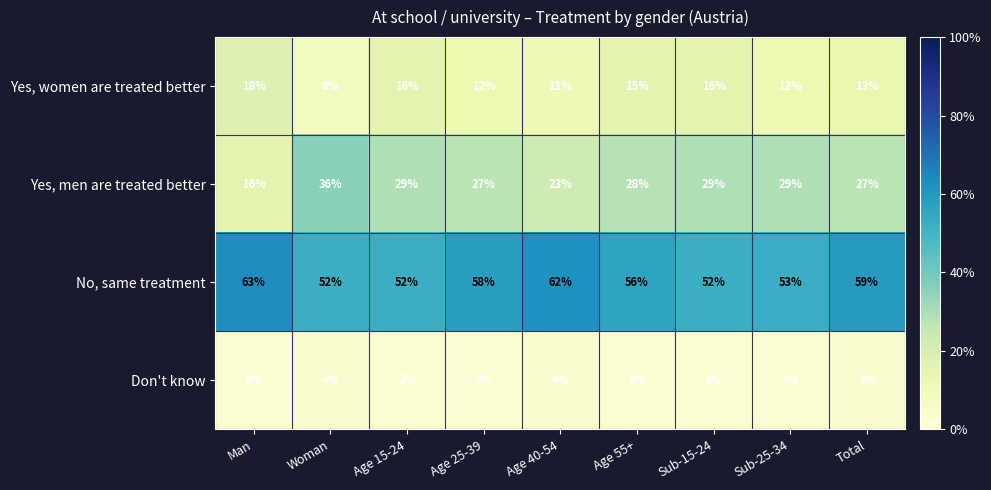

What is the sum of the No, same treatment values at Age 55+ and Sub-25-34?

109